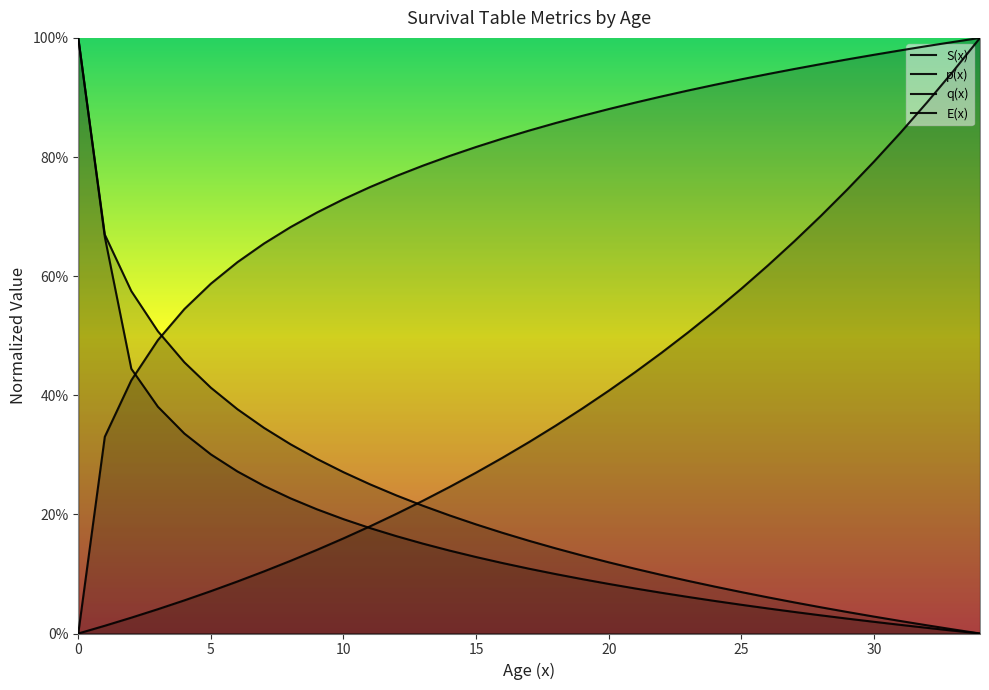

What is the maximum value shown in the chart?

1.0